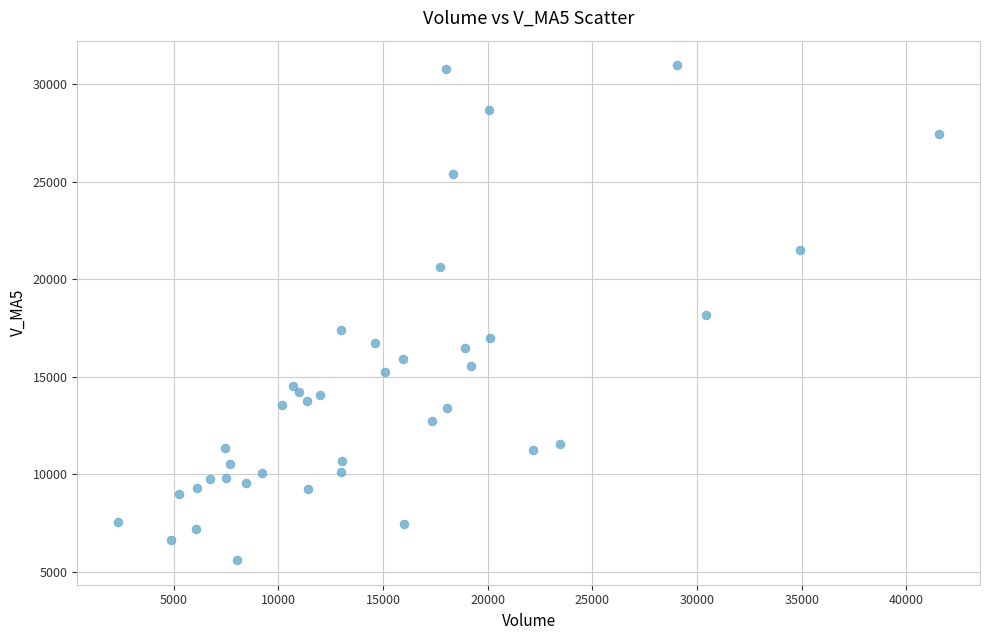

What is the range of X values (max minus min)?

39200.6